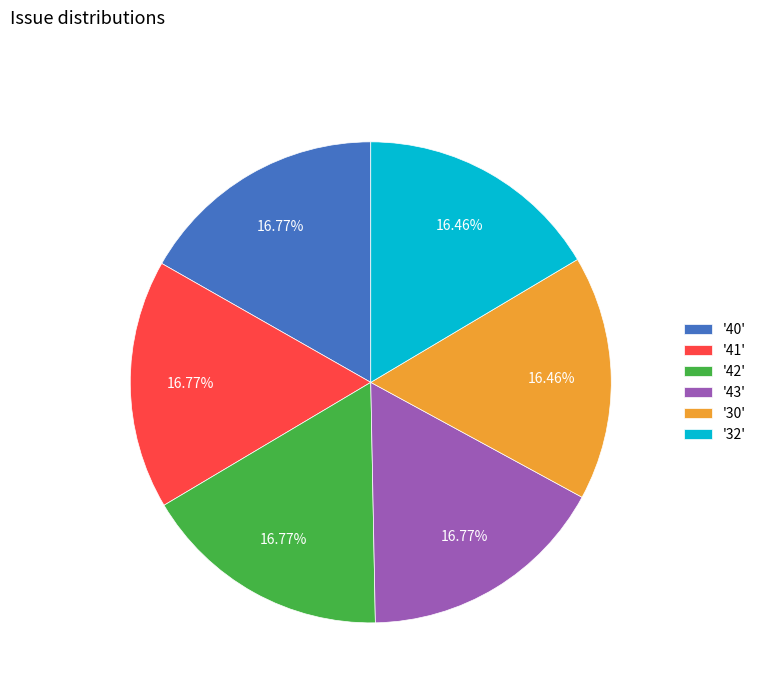

Combined, do '40' and '43' account for over 50%?

No